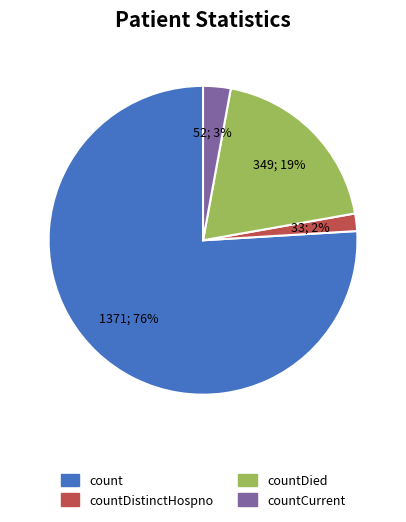

To the nearest percent, what portion does countDistinctHospno represent?

2%